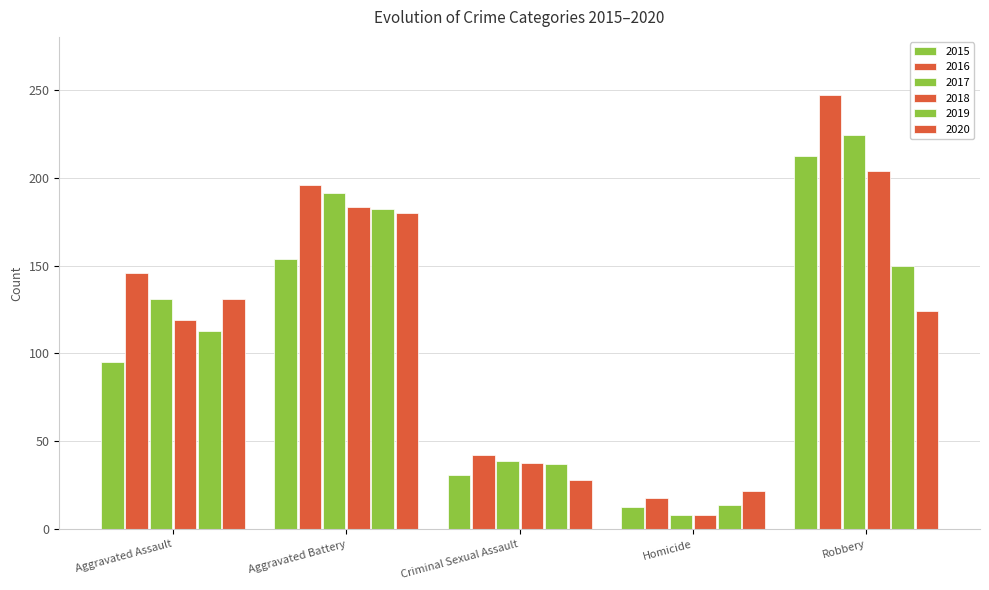

What is the difference between the second highest and minimum values in the 2016 series?

178